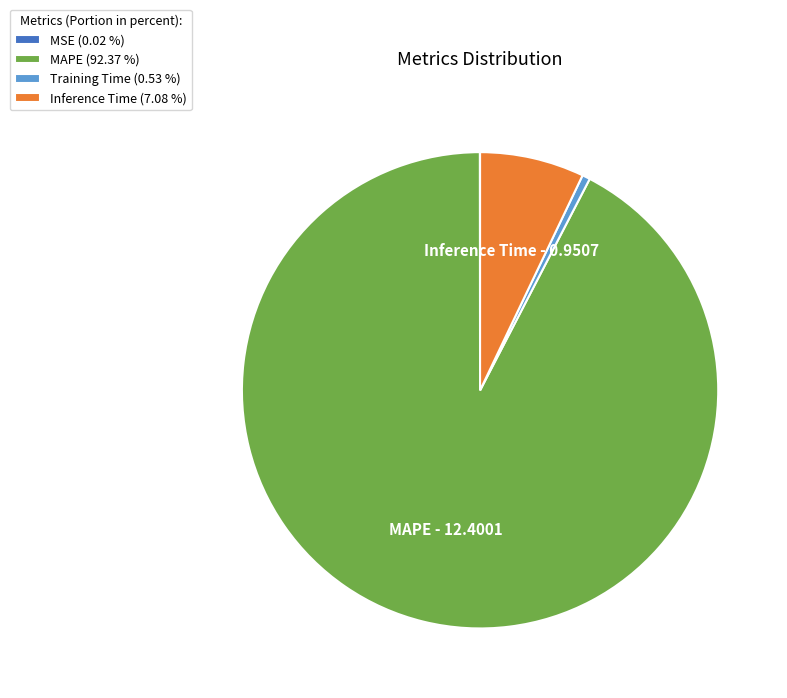

Which has a higher value, Training Time (0.53 %) or MAPE (92.37 %)?

MAPE (92.37 %)